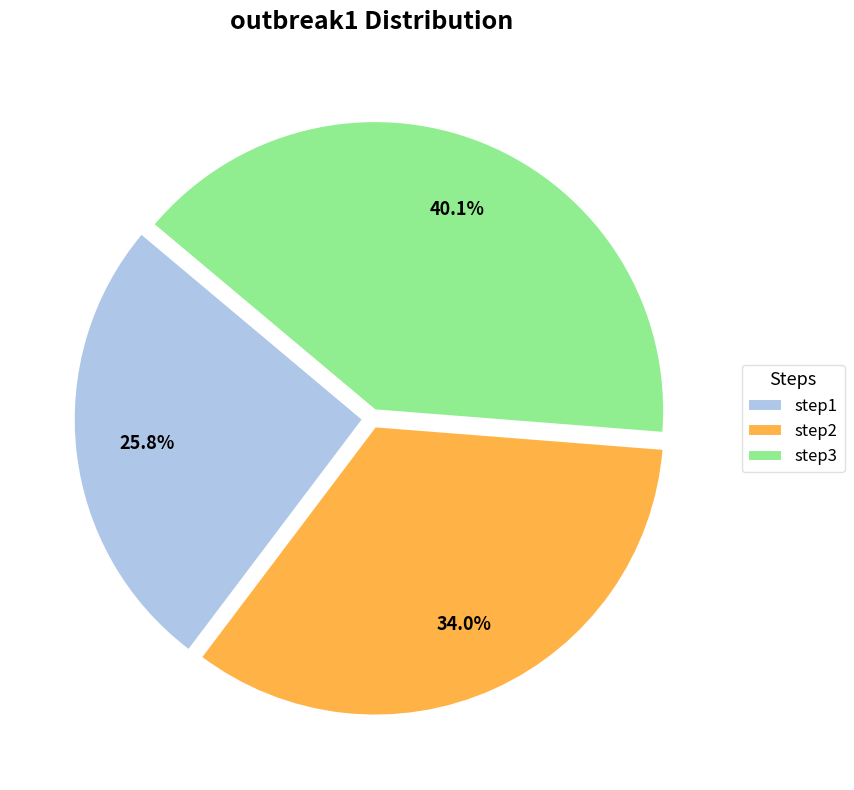

How many segments does this pie chart have?

3